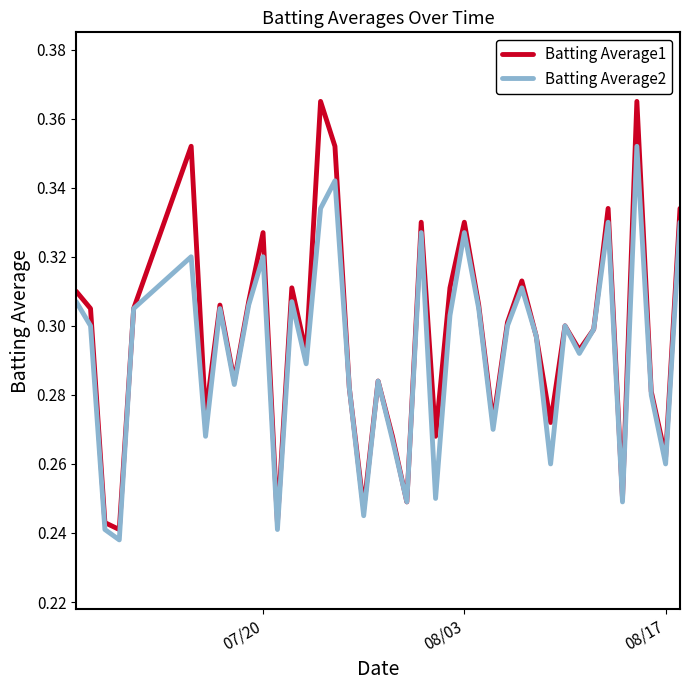

Which series has the largest range (max minus min)?

Batting Average1